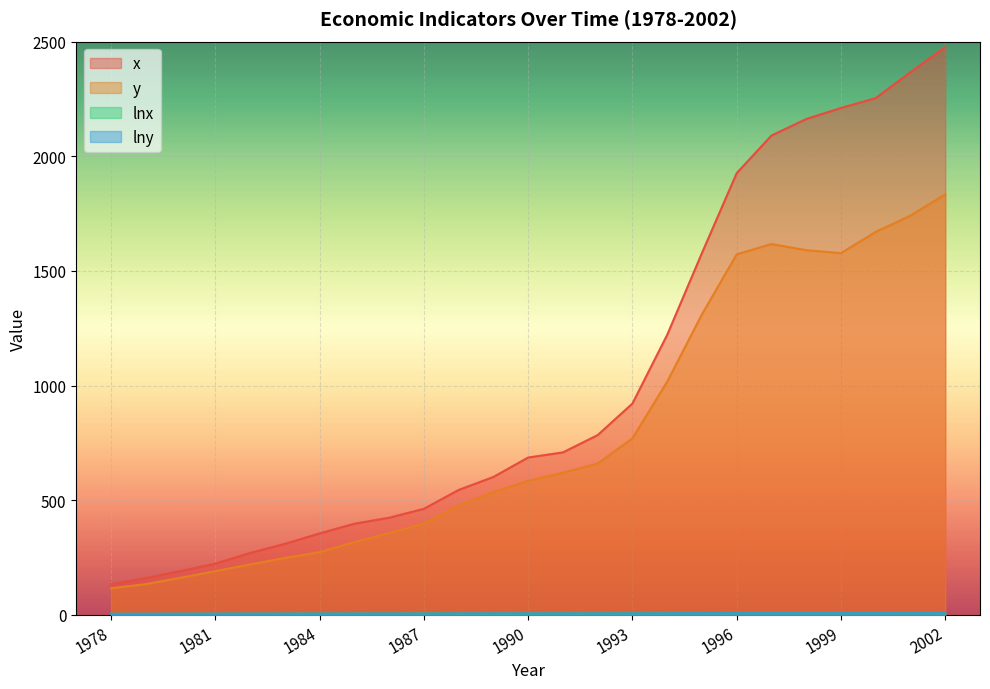

How many lines are shown in the chart?

4